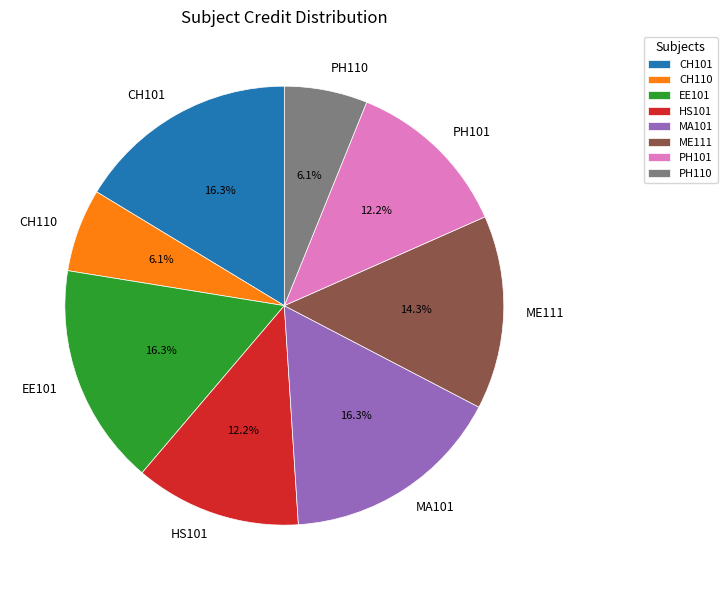

How many slices are in this pie chart?

8